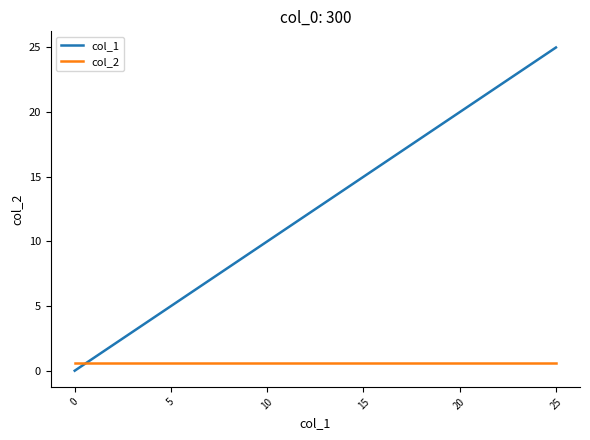

True or false: col_2 and col_1 cross at least once.

True